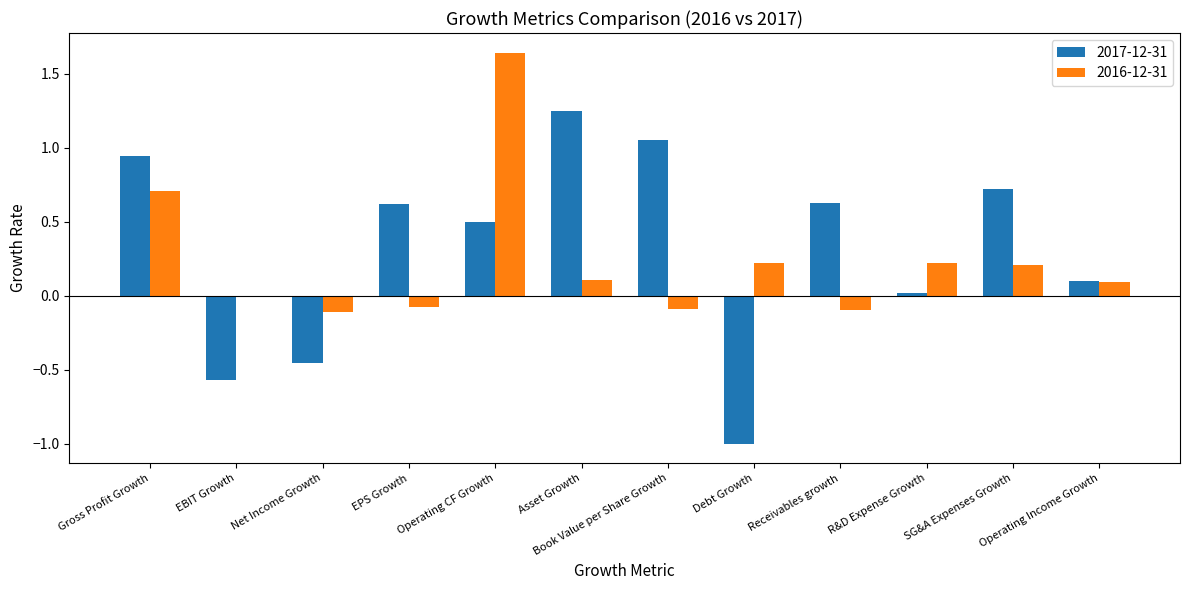

The 2016-12-31 series shows -0.0 at Receivables growth. True or false?

False